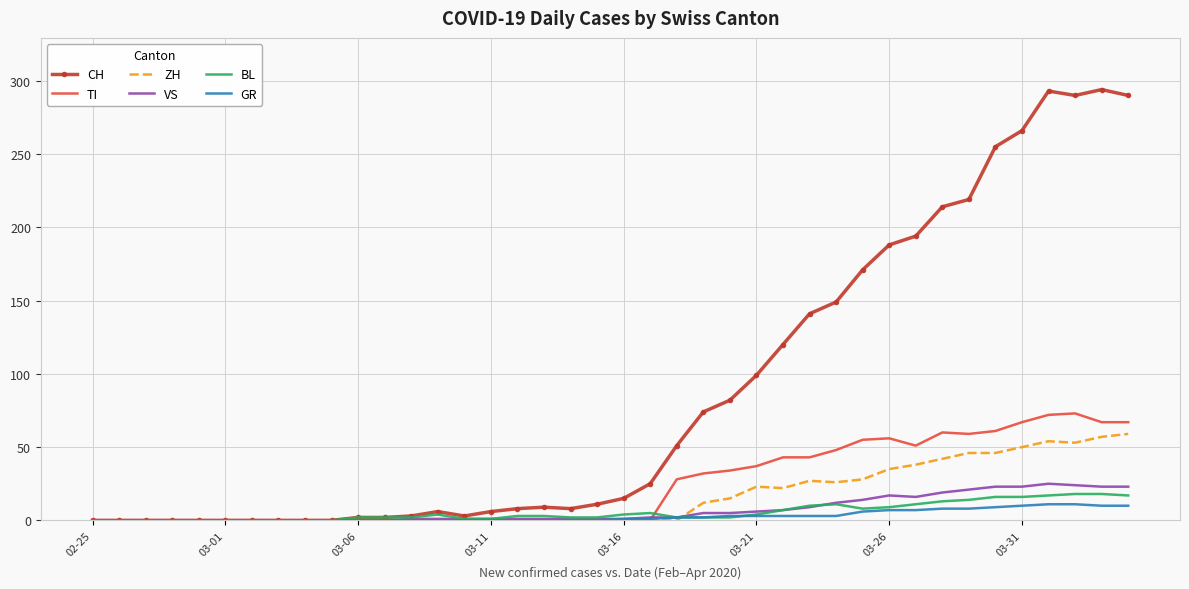

How many values in the ZH series exceed 0?

17